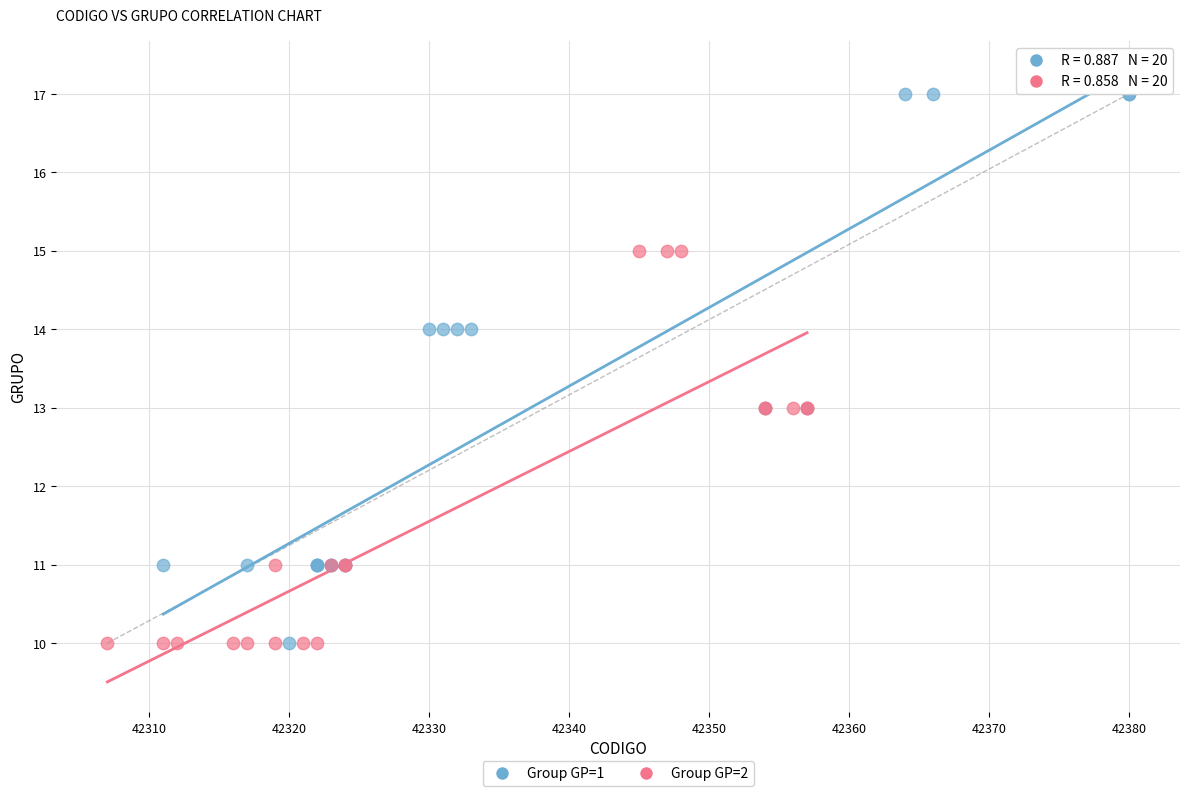

Which series reaches the maximum Y coordinate?

Group GP=1